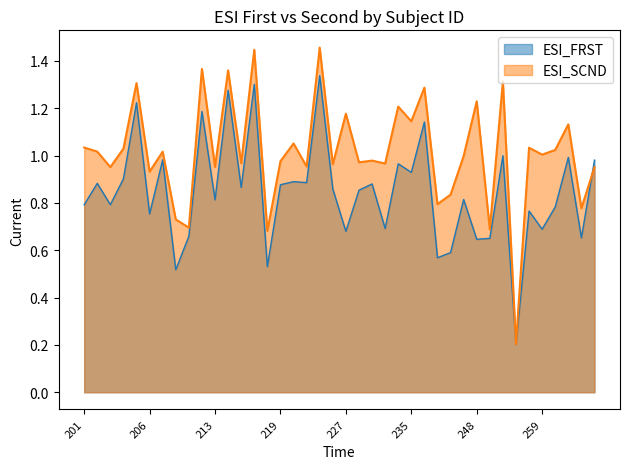

Where is ESI_SCND nearest to the value 0?

252